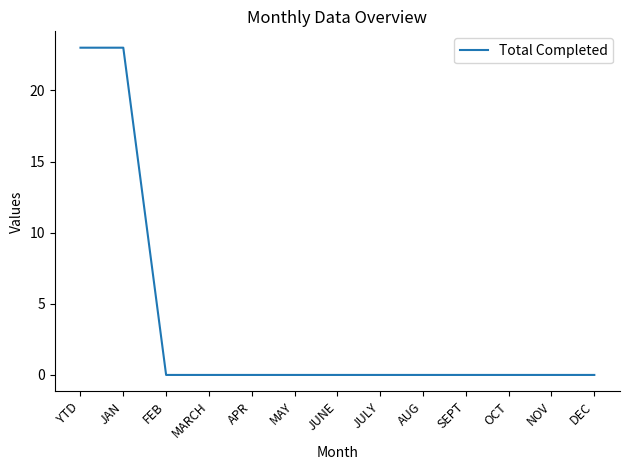

What is the maximum value shown in the chart?

23